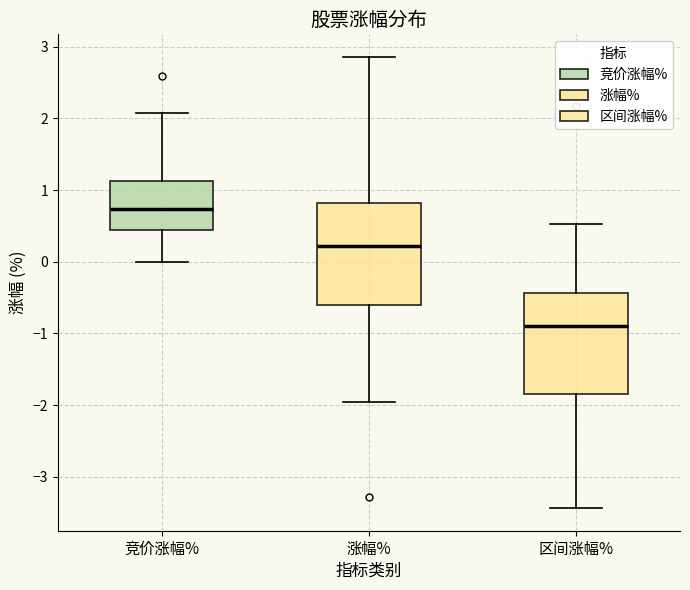

Which box has the lowest median line?

区间涨幅%